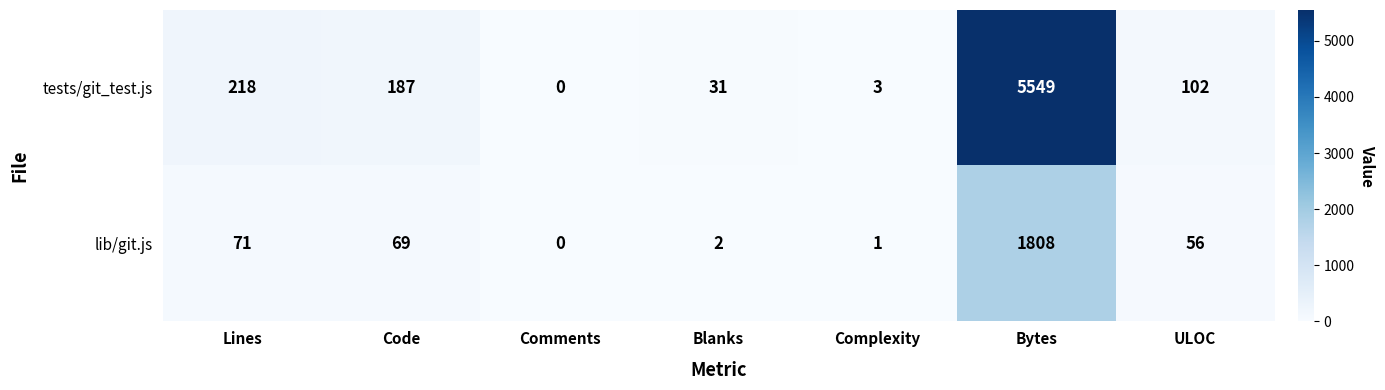

What is the maximum value for lib/git.js?

1808